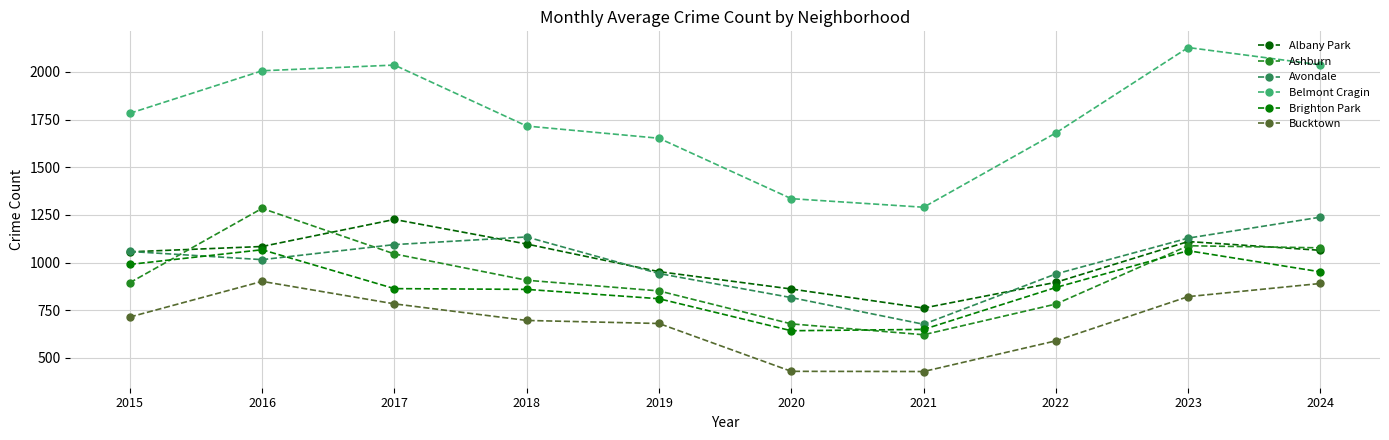

What is the maximum value for Belmont Cragin?

2128